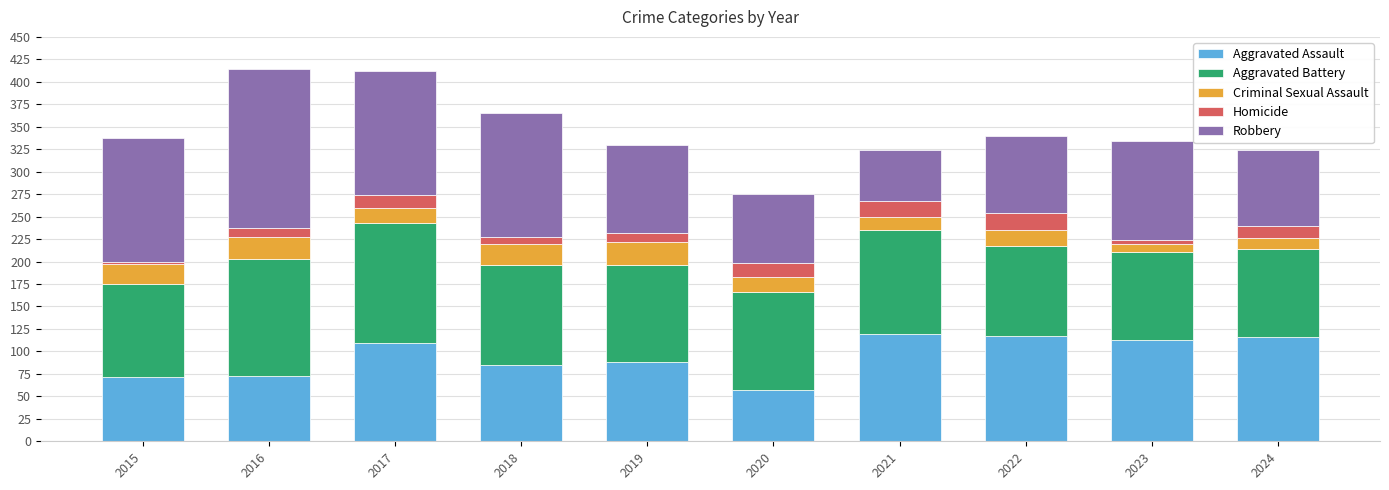

True or false: Aggravated Assault has a value of 102 at 2020.

False